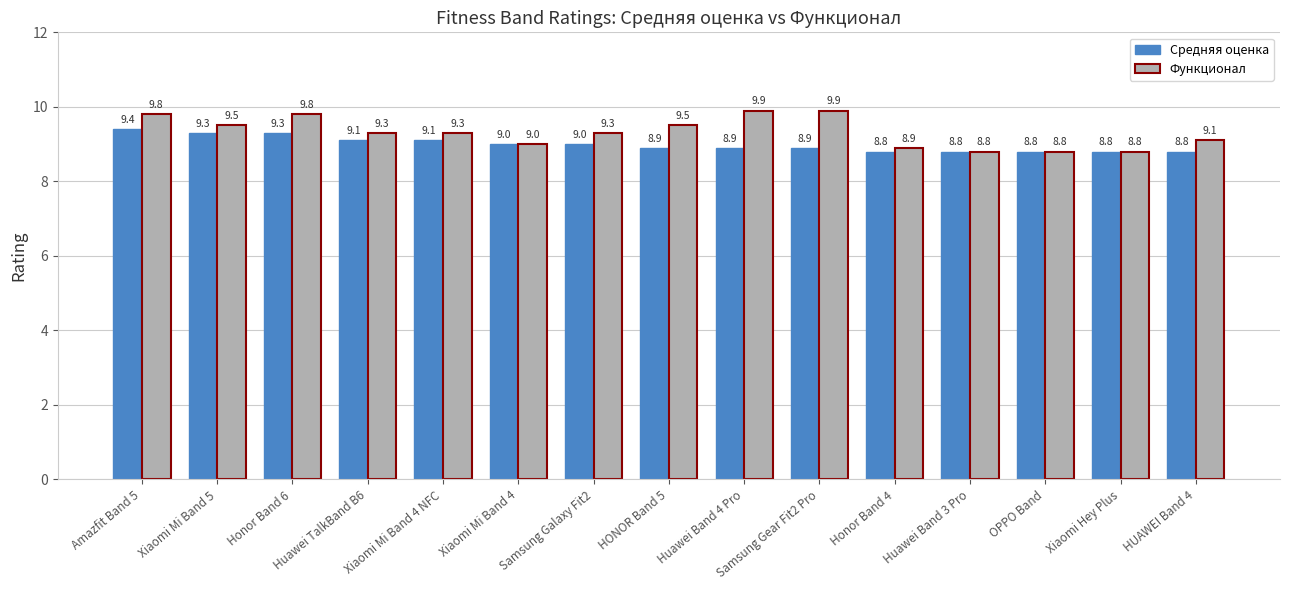

What is the label of the 2nd bar from the left?

Xiaomi Mi Band 5